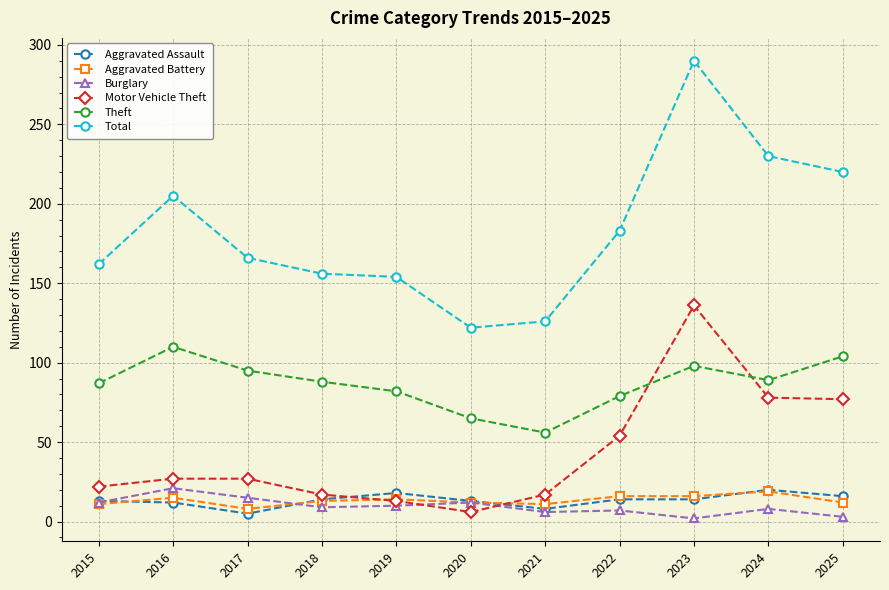

Where is the first local minimum for Aggravated Assault?

2017